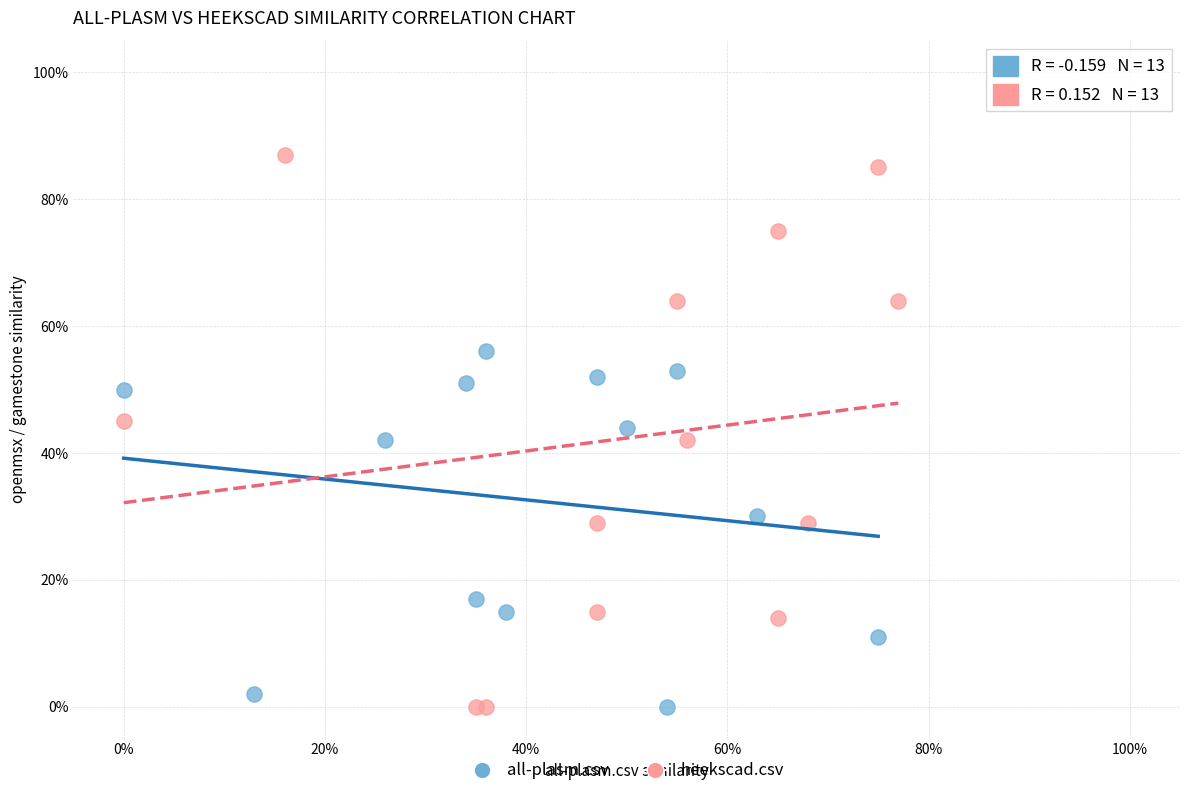

What are all the series names shown in the legend?

all-plasm.csv, heekscad.csv